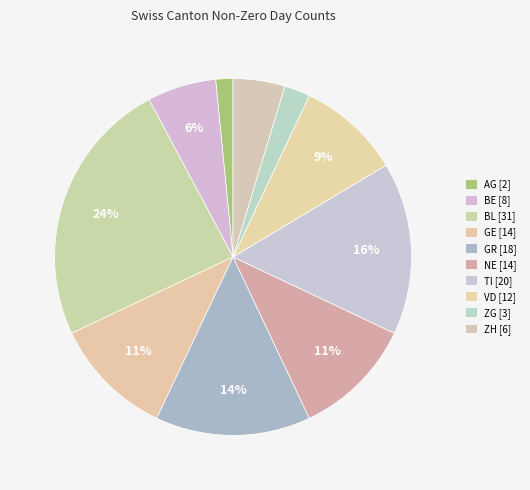

Is there any slice that represents more than half of the pie?

No